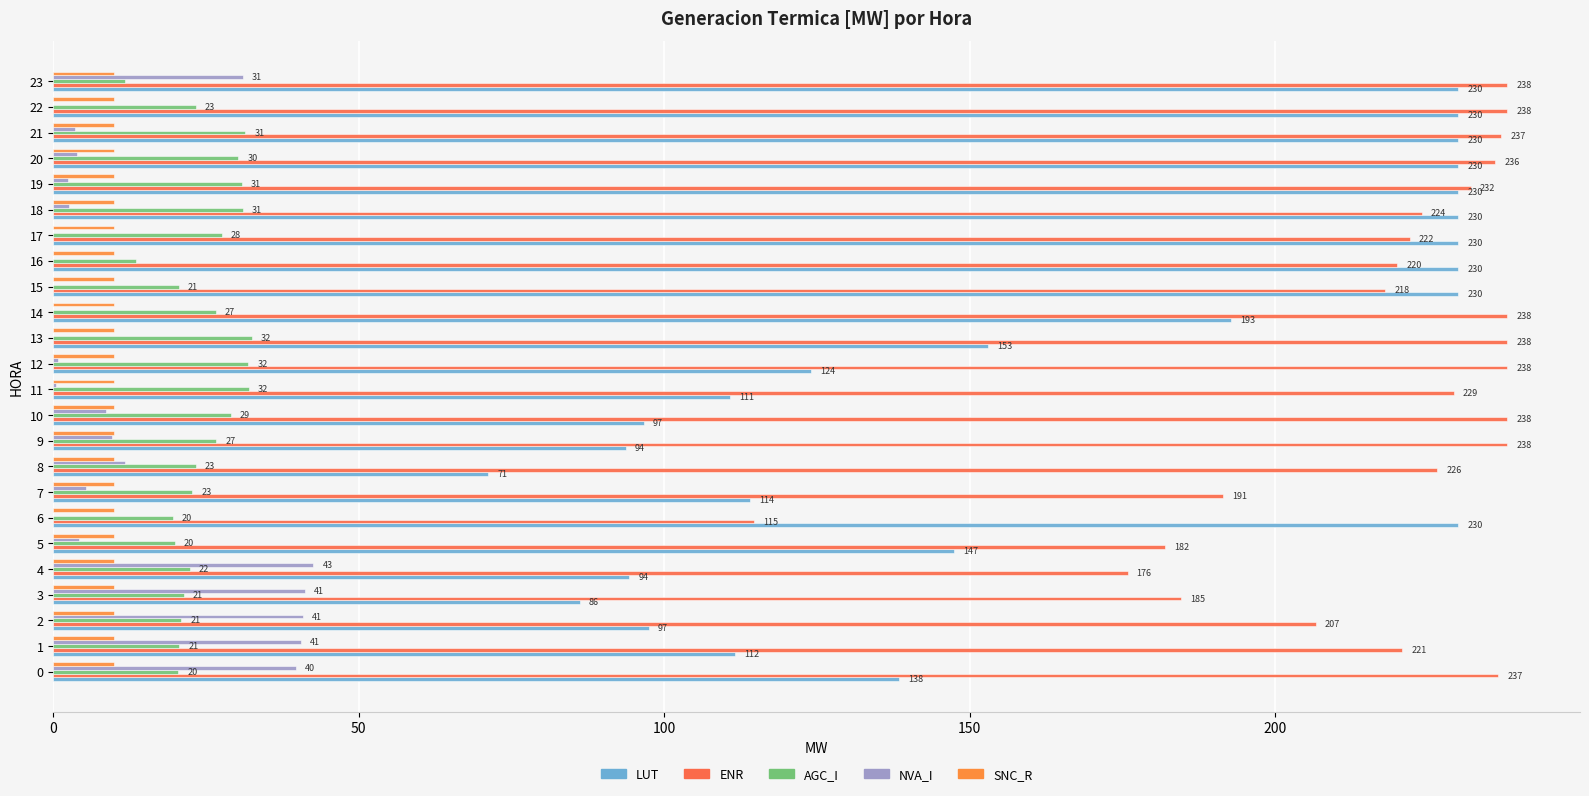

What is the difference between the second highest and second lowest values in the LUT series?

143.8